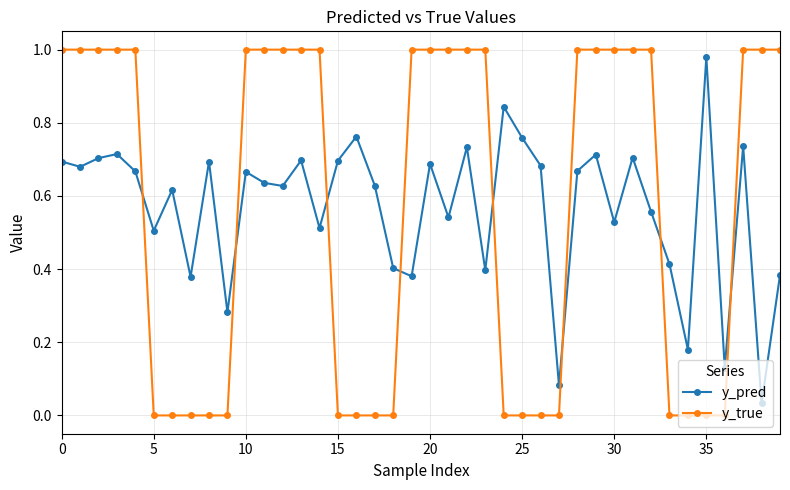

How many y_true values are between 0 and 1?

40